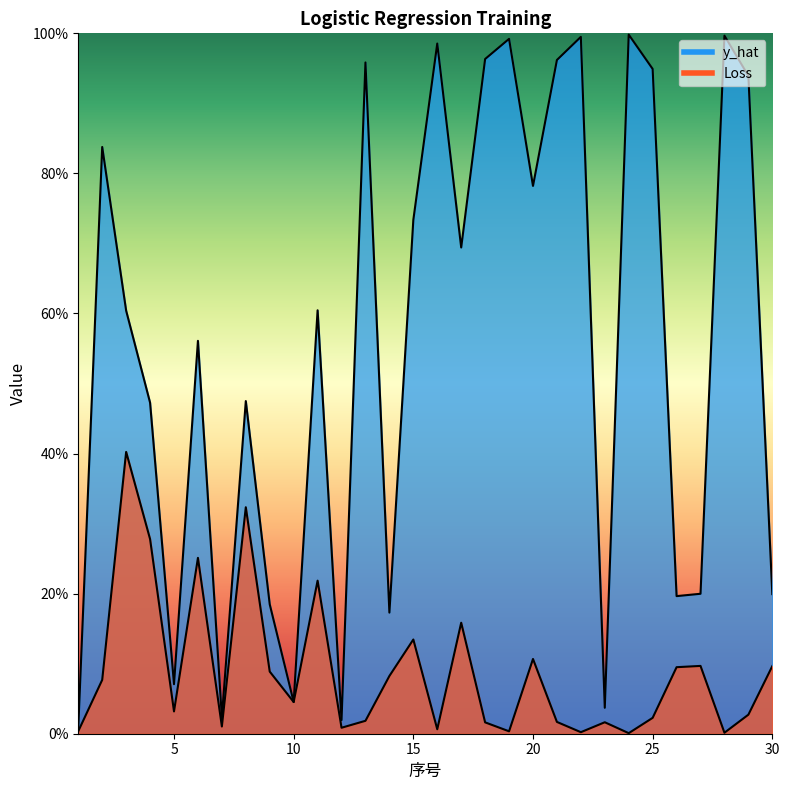

At which category does the chart reach its minimum across all series?

24